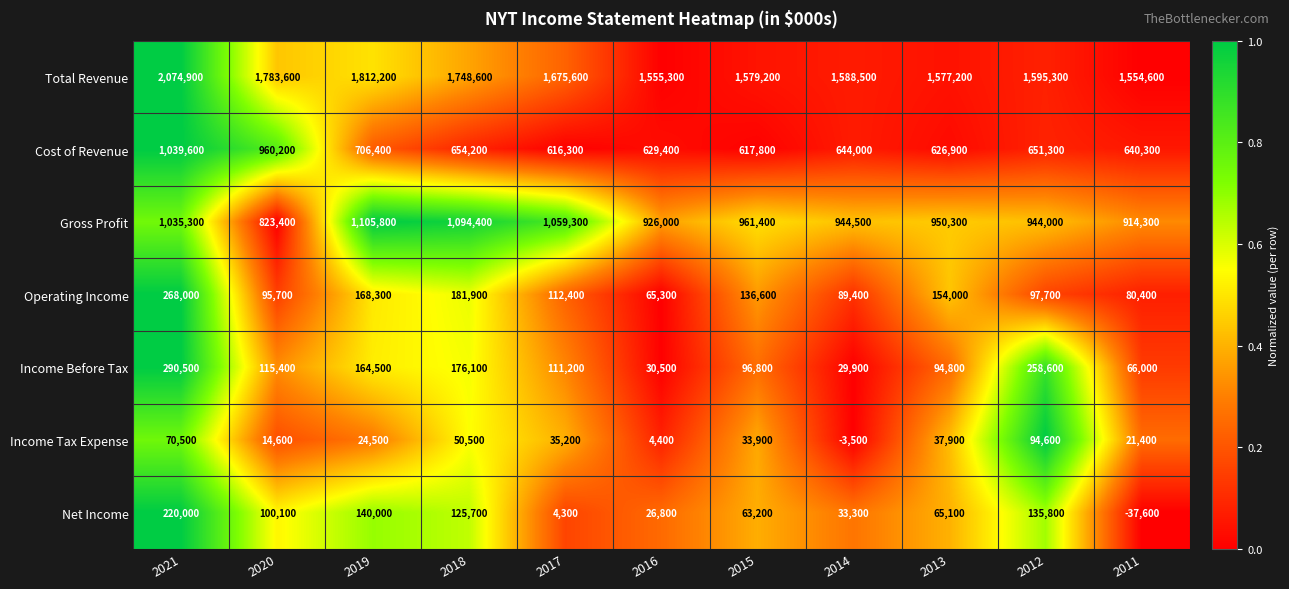

What is the difference between the maximum and minimum values in the Total Revenue series?

520300